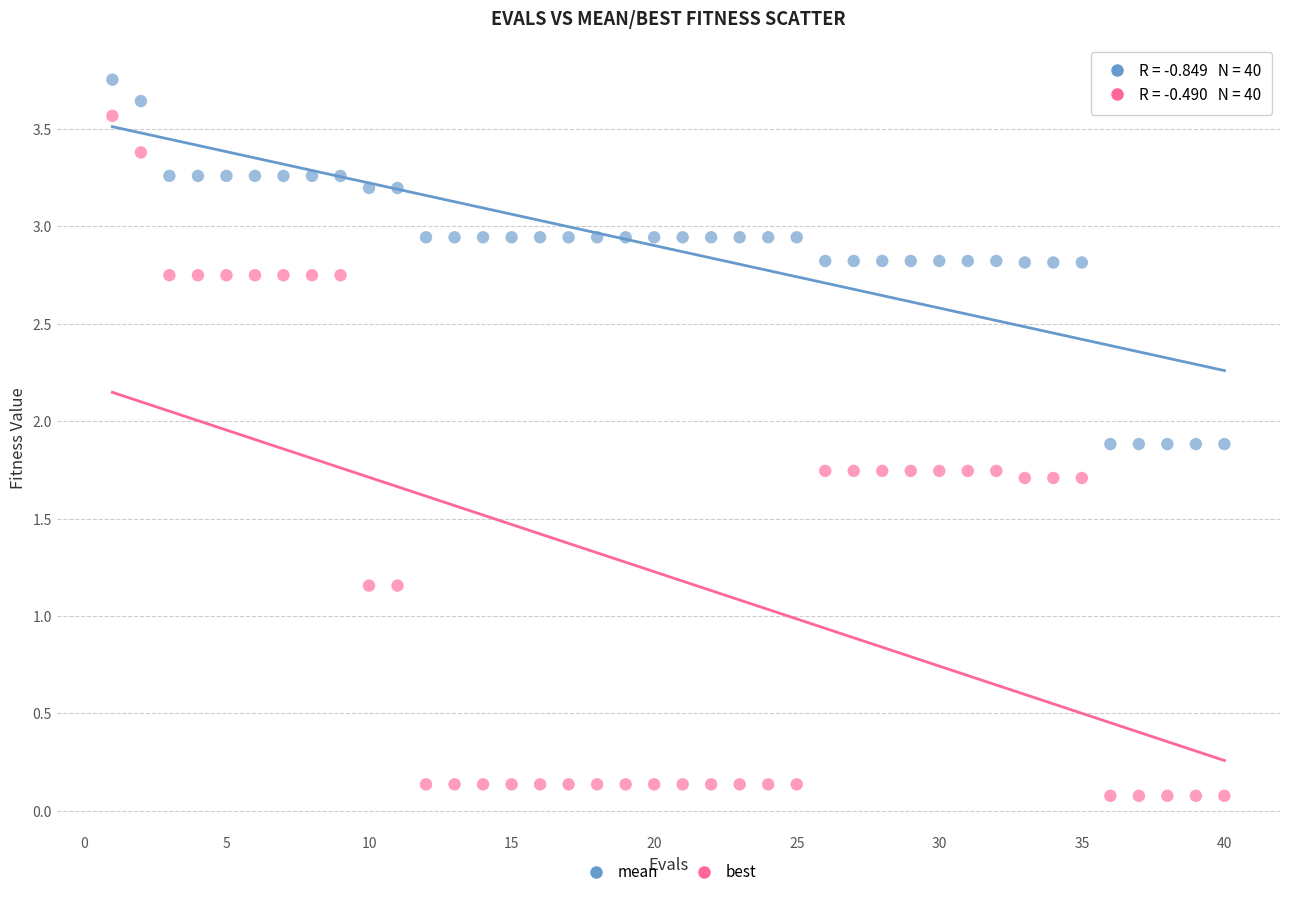

Which series has the widest spread of Y values?

best